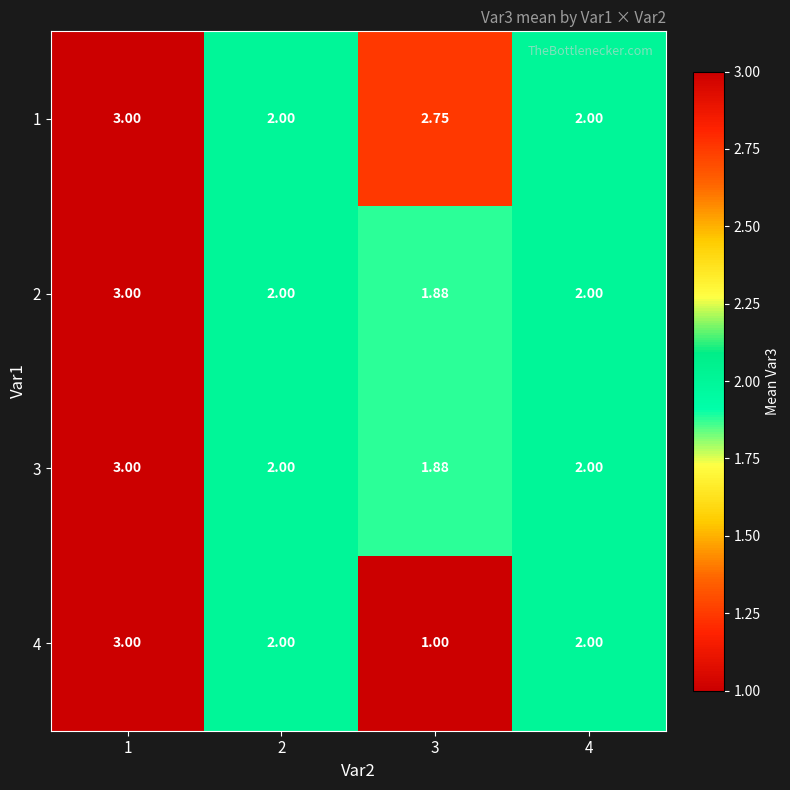

Is the value of 4 at 2 greater than the value of 1 at 1?

No